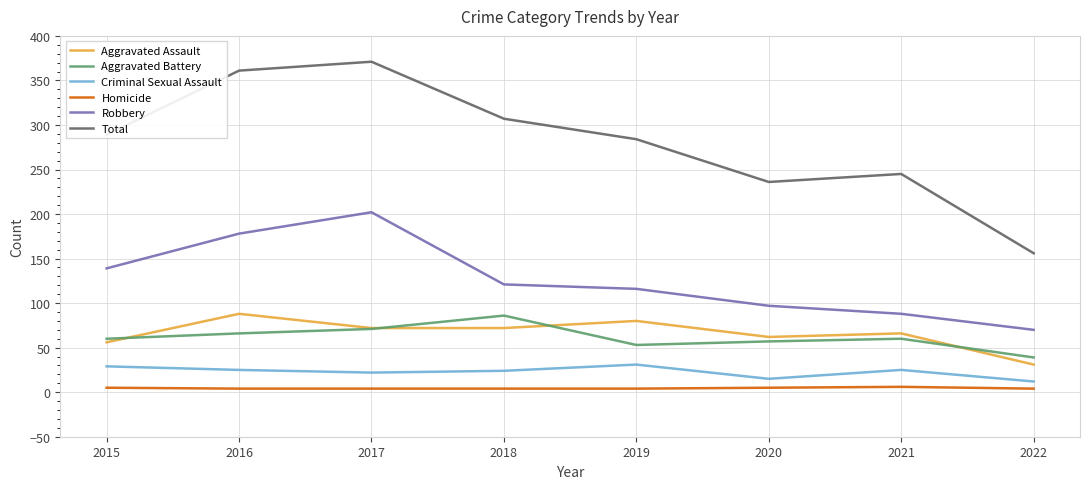

Which series has the largest range (max minus min)?

Total